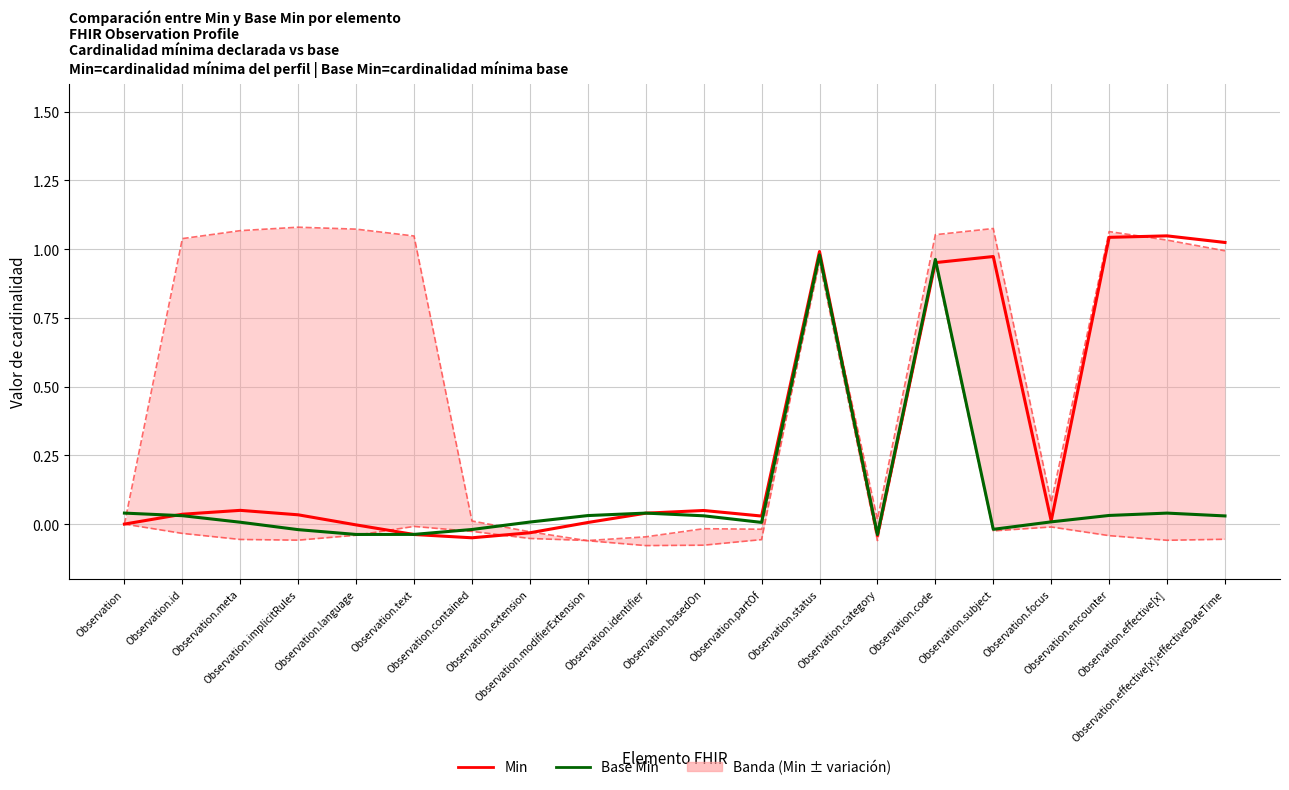

What is the label of the 20th point from the right?

Observation